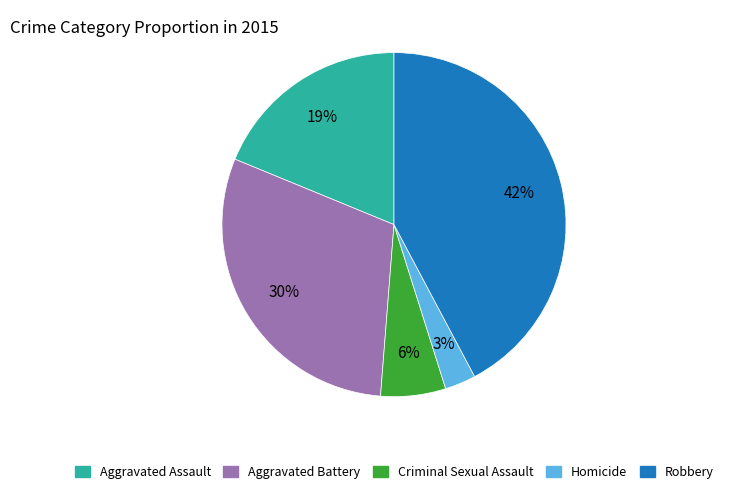

To the nearest percent, what portion does Homicide represent?

3%